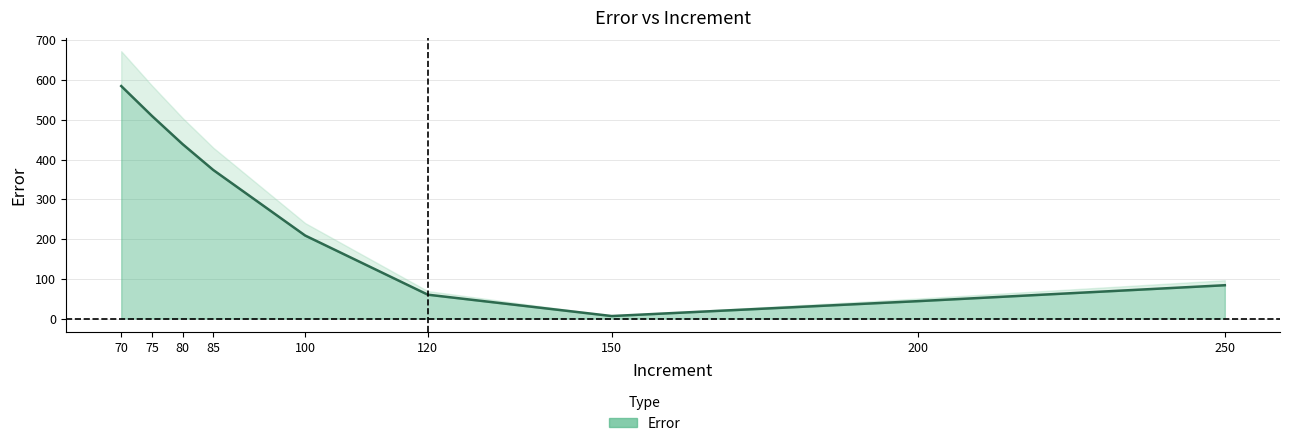

What is the difference between the values at 70.0 and 85.0?

211.0